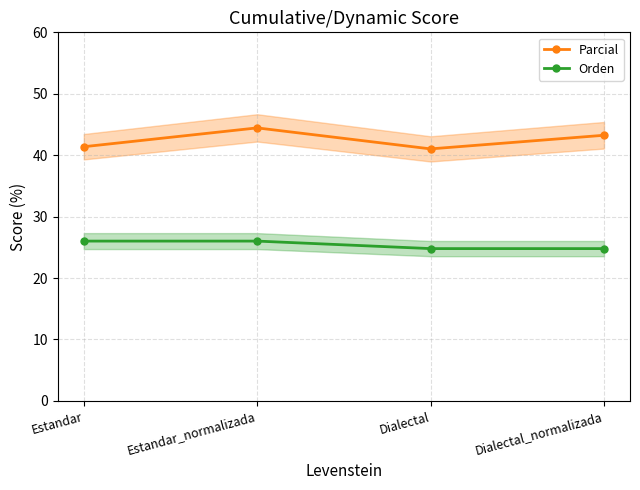

What is the minimum value shown in the chart?

24.8